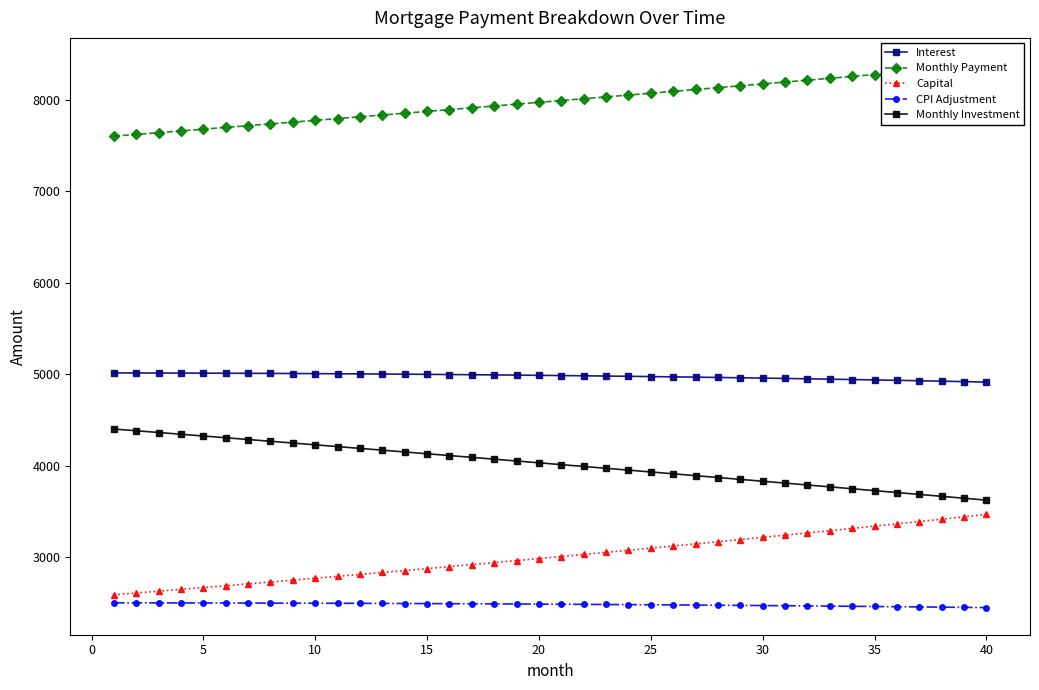

What is the maximum value for Interest?

5012.5